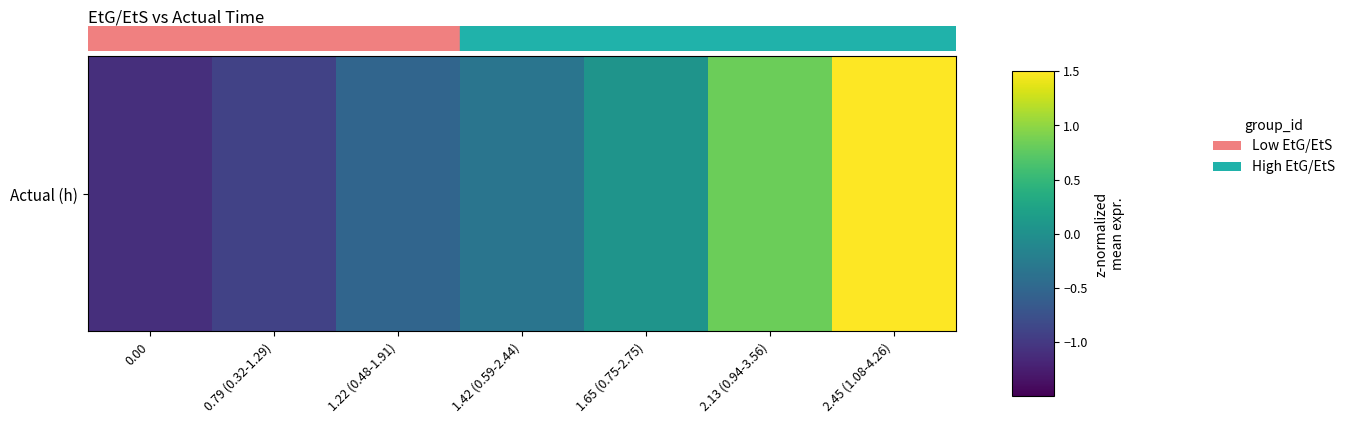

What is the minimum value shown in the chart?

-1.1